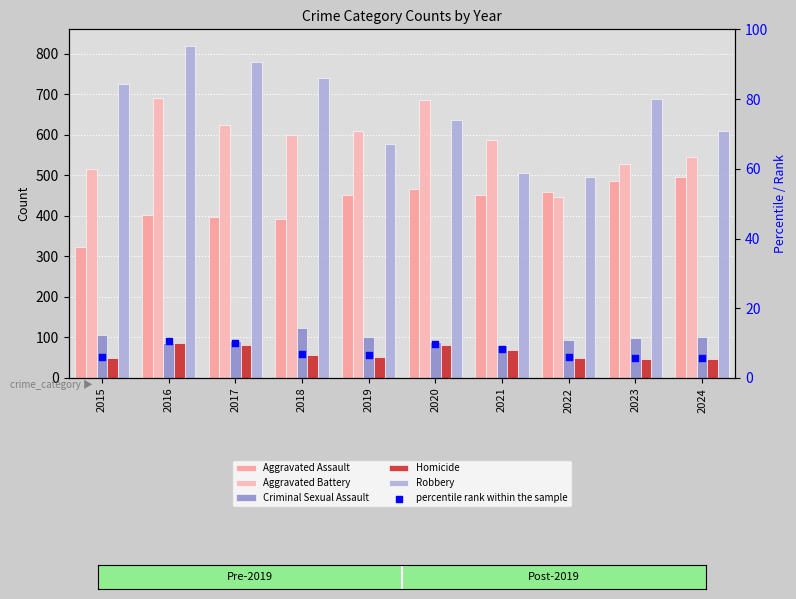

Which series reaches the minimum Y coordinate?

percentile rank within the sample